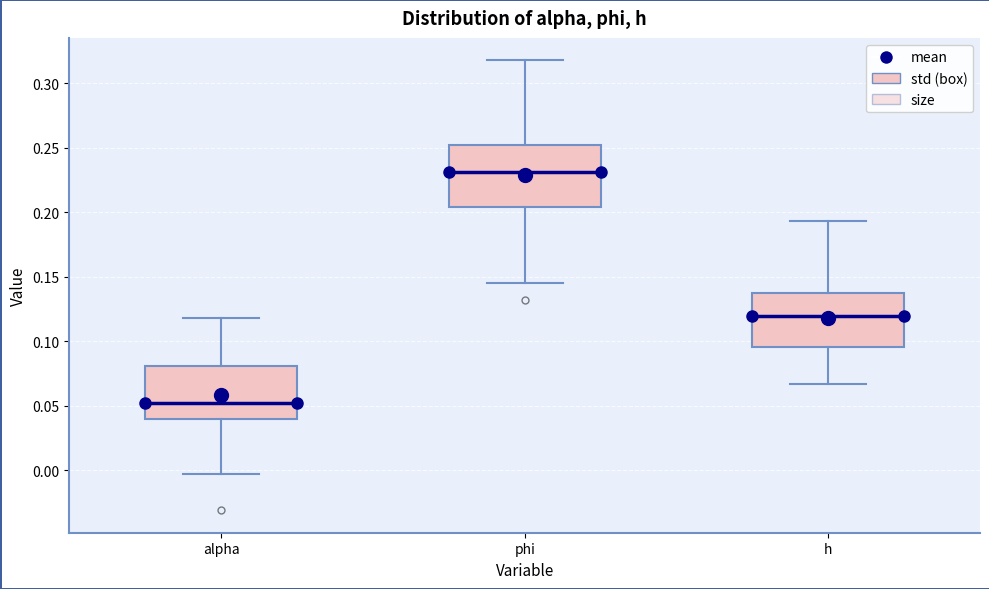

Which box is the tallest, from its lower edge to its upper edge?

phi